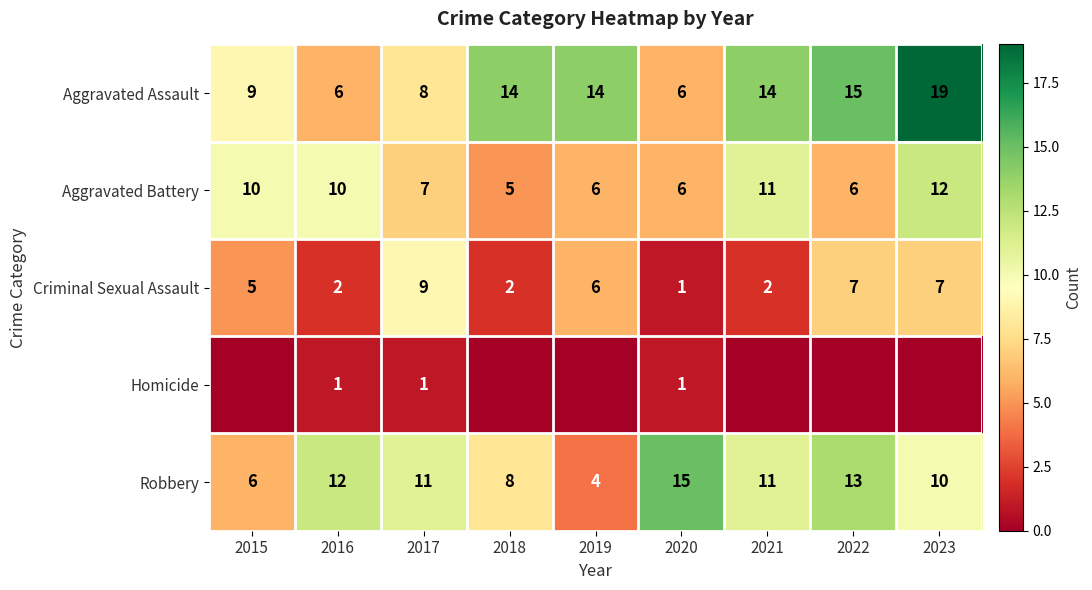

The value of Aggravated Assault at 2016 is 6. True or false?

True